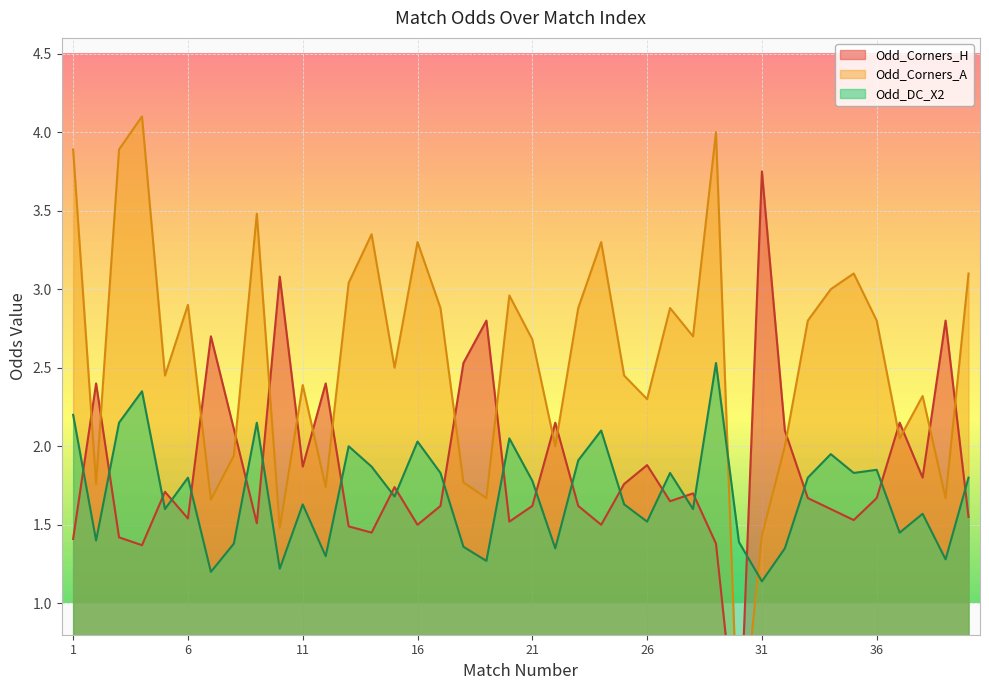

Where does the Odd_Corners_A series first go above 2?

1